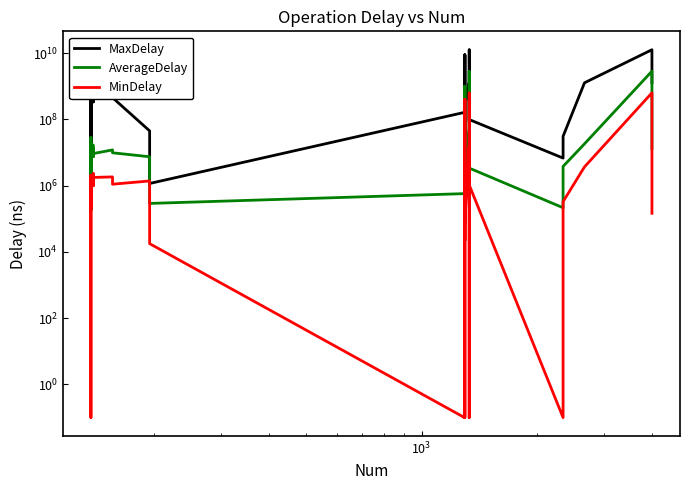

Is the value of AverageDelay at 12 greater than the value of MinDelay at 21?

Yes